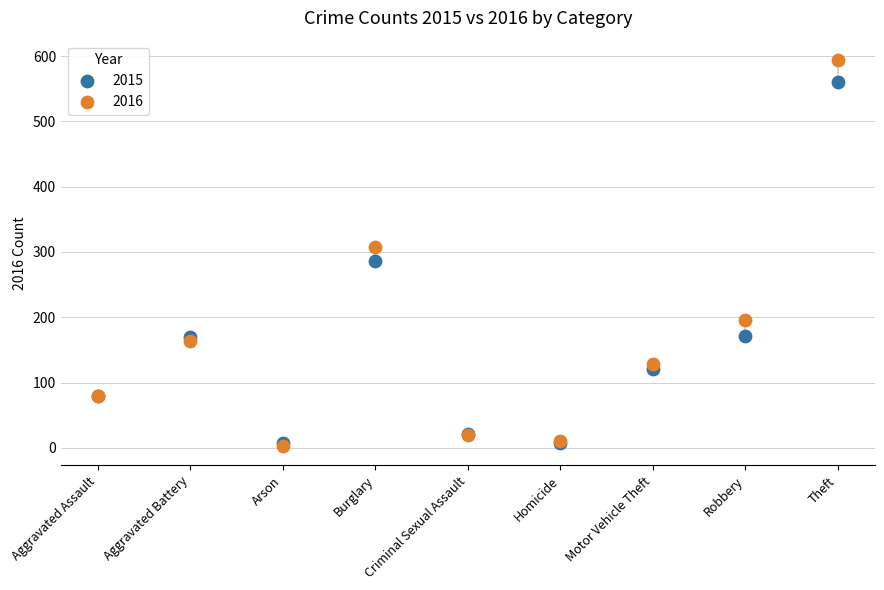

Which series contains the highest Y value?

2016